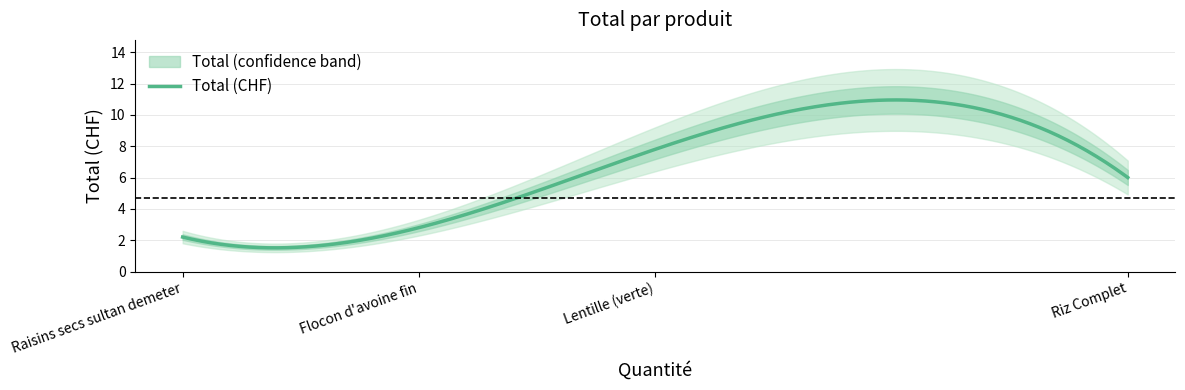

The value at Flocon d'avoine fin is 2.8. True or false?

True